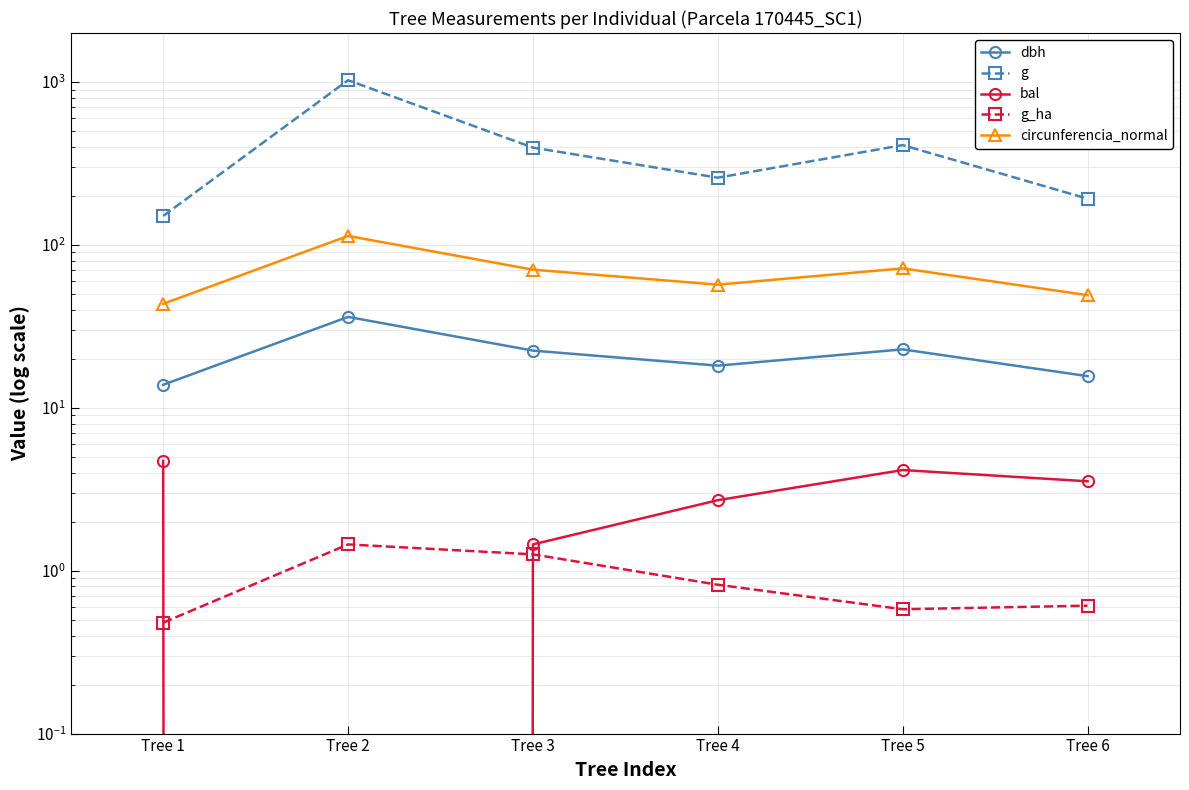

Reading left to right, transcribe all the data shown in this chart.

dbh: 13.8	36.1	22.4	18.1	22.9	15.7
g: 150.7	1026.4	395.8	258.7	410.1	192.4
bal: 4.7	0.0	1.4	2.7	4.2	3.5
g_ha: 0.5	1.4	1.3	0.8	0.6	0.6
circunferencia_normal: 43.5	113.6	70.5	57.0	71.8	49.2